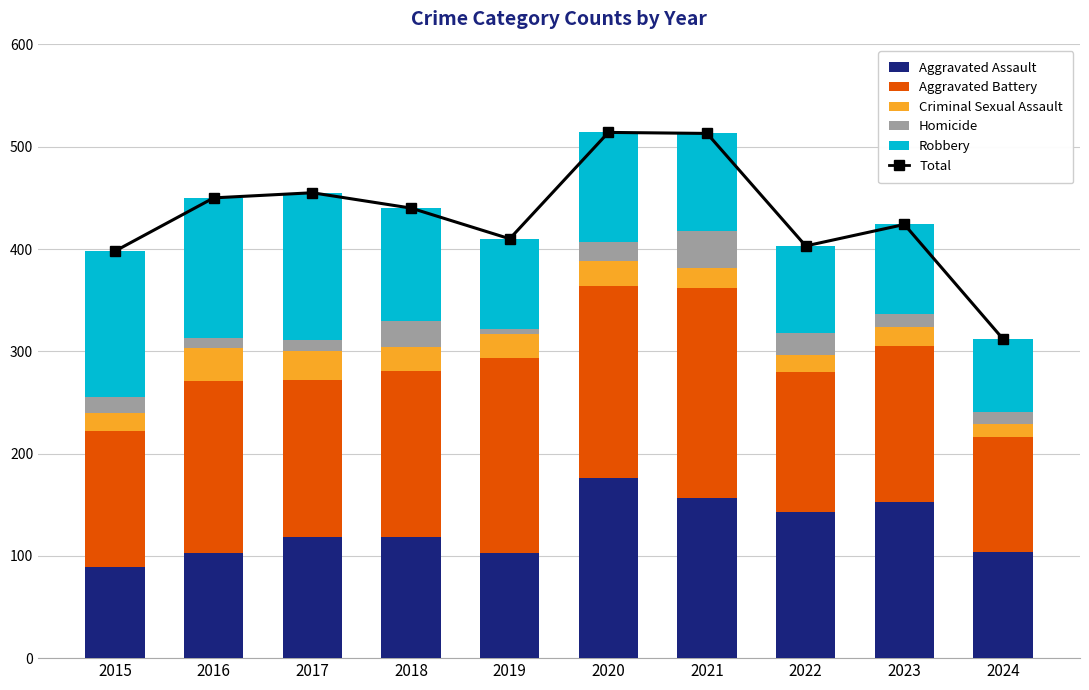

What is the difference between the second highest and minimum values in the Total series?

201